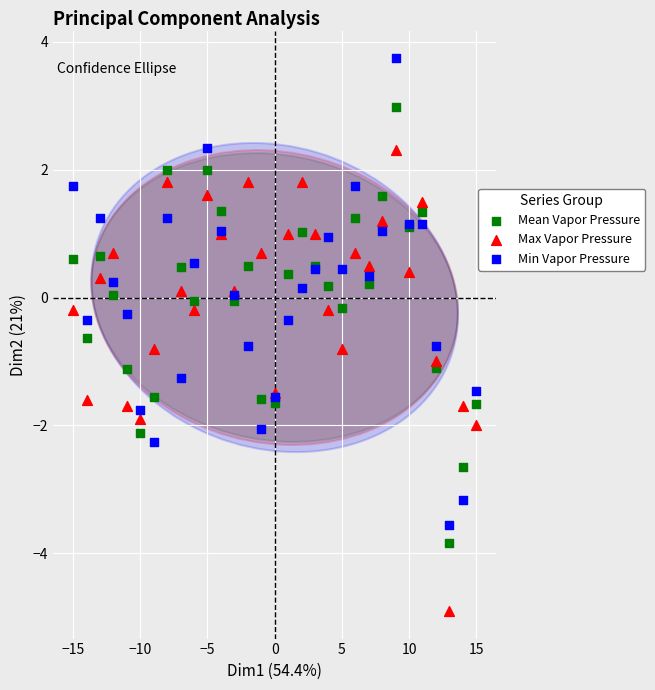

Which series contains the lowest Y value?

Max Vapor Pressure